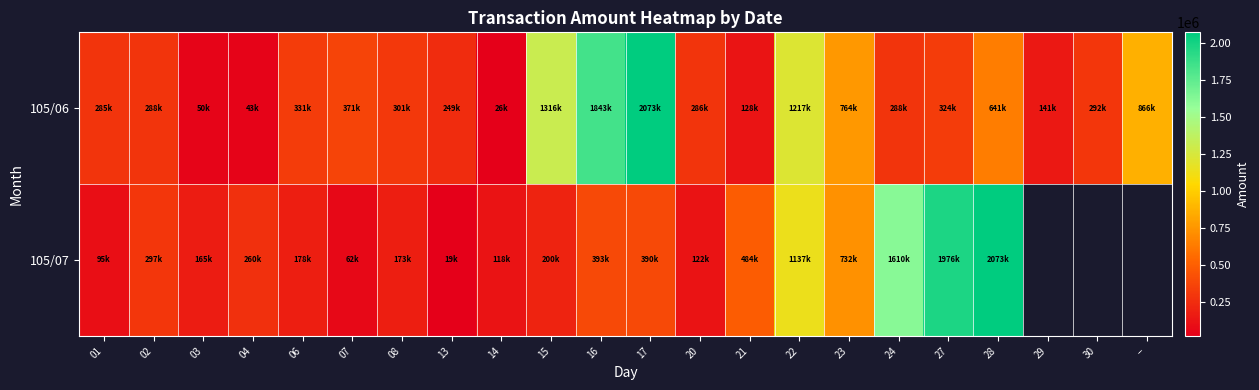

The 105/07 series shows 107726.8 at 17. True or false?

False